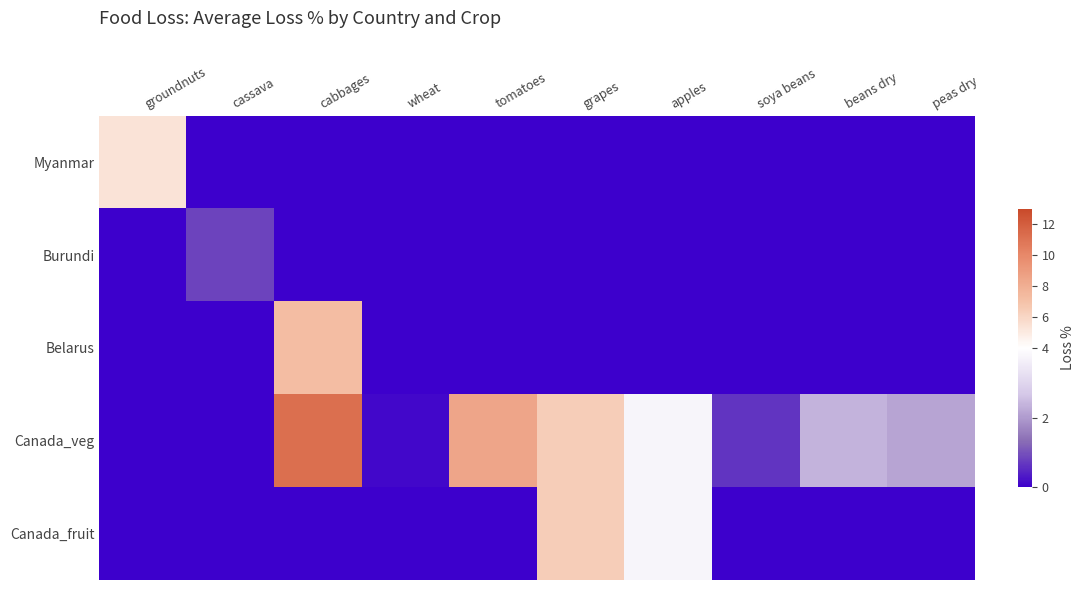

Reading right to left, extract all data points from this chart.

Myanmar: peas dry=0.0	beans dry=0.0	soya beans=0.0	apples=0.0	grapes=0.0	tomatoes=0.0	wheat=0.0	cabbages=0.0	cassava=0.0	groundnuts=5.4
Burundi: peas dry=0.0	beans dry=0.0	soya beans=0.0	apples=0.0	grapes=0.0	tomatoes=0.0	wheat=0.0	cabbages=0.0	cassava=0.8	groundnuts=0.0
Belarus: peas dry=0.0	beans dry=0.0	soya beans=0.0	apples=0.0	grapes=0.0	tomatoes=0.0	wheat=0.0	cabbages=7.2	cassava=0.0	groundnuts=0.0
Canada_veg: peas dry=2.2	beans dry=2.4	soya beans=0.6	apples=3.8	grapes=6.4	tomatoes=8.4	wheat=0.1	cabbages=11.2	cassava=0.0	groundnuts=0.0
Canada_fruit: peas dry=0.0	beans dry=0.0	soya beans=0.0	apples=3.8	grapes=6.4	tomatoes=0.0	wheat=0.0	cabbages=0.0	cassava=0.0	groundnuts=0.0